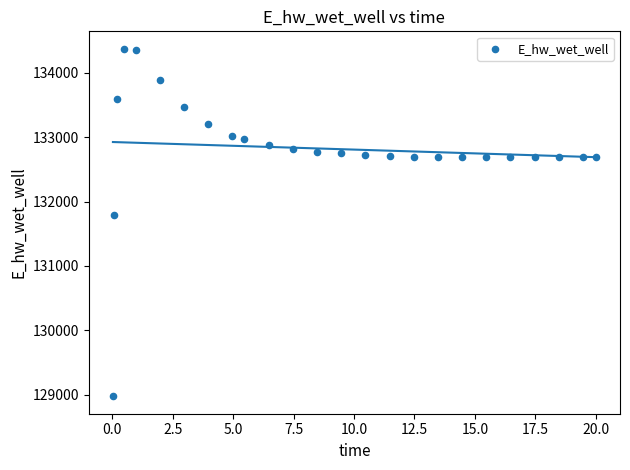

What Y value in the scatter plot is closest to 131674?

131791.1